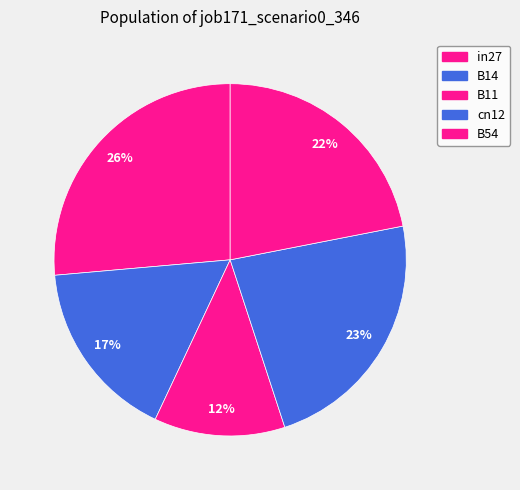

What is the change in value from B14 to B54?

+0.2